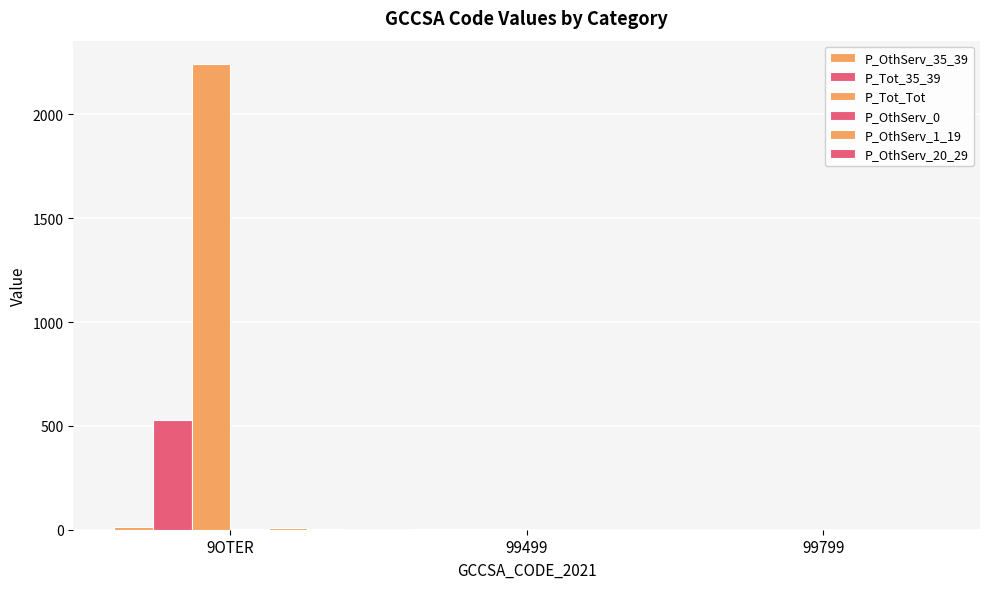

Between 99499 and 99799, which series saw the biggest shift?

P_OthServ_35_39